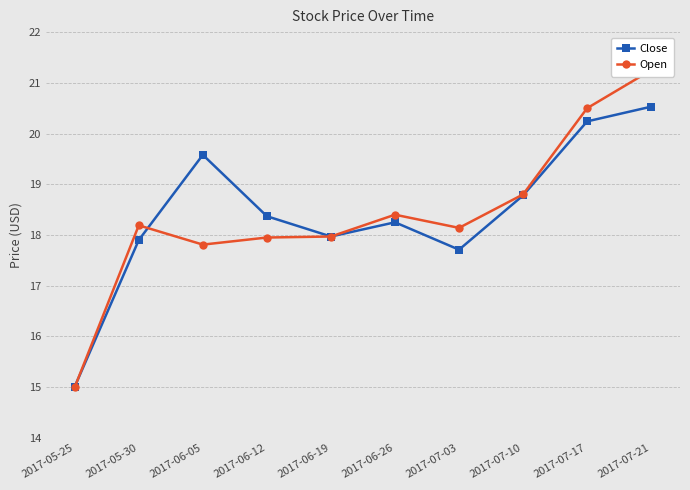

Between 2017-07-21 and 2017-07-10, which is larger?

2017-07-21